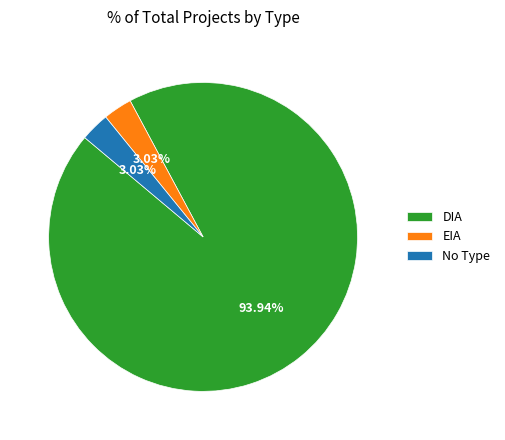

Do No Type and EIA together represent more than half of the pie?

No